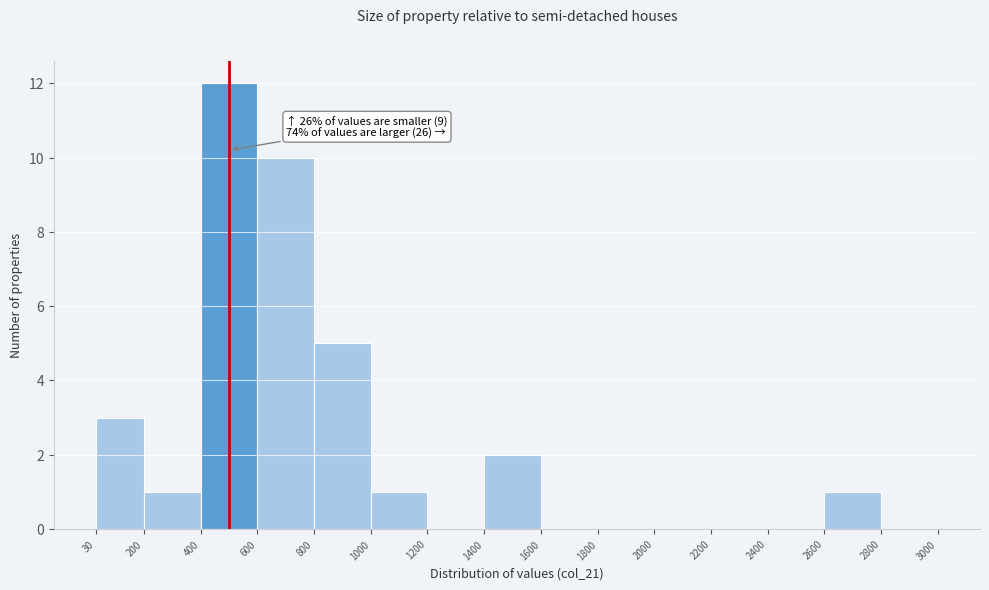

Which range on the x-axis has the tallest bar?

400 to 600